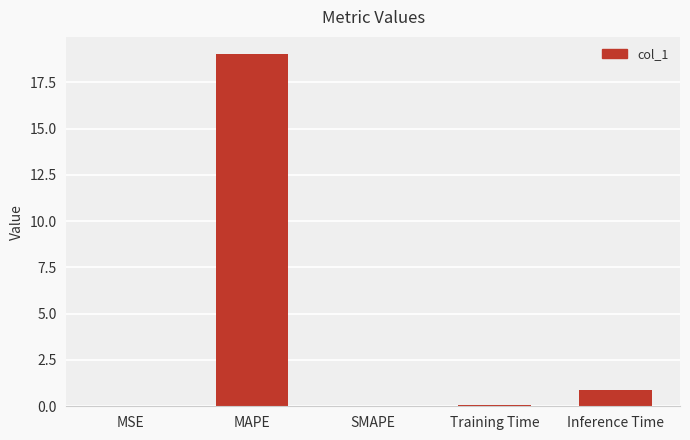

The value at MAPE is 32.9. True or false?

False